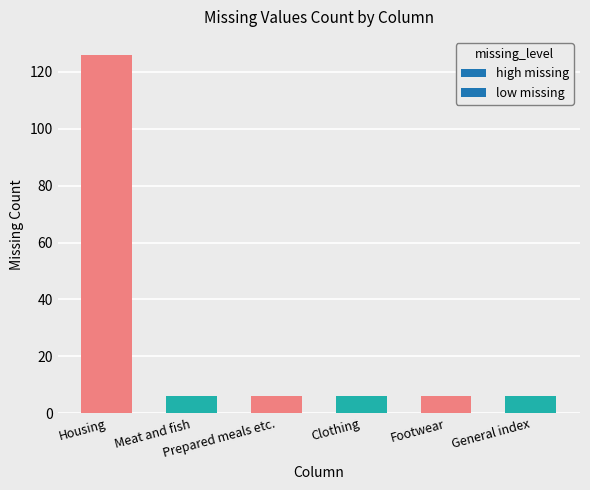

What is the value of the 1st bar from the left?

126